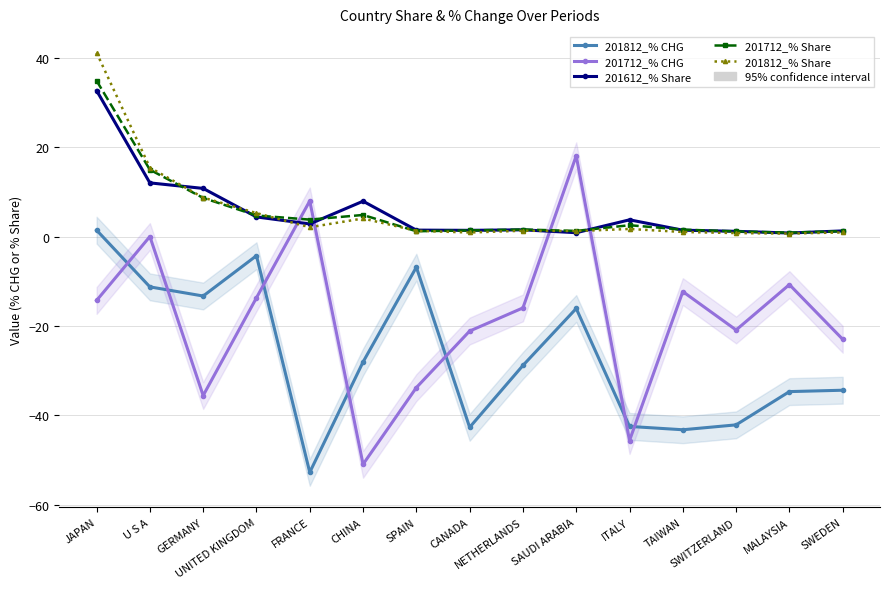

True or false: 201712_% Share has a value of 1.2 at SWITZERLAND.

True